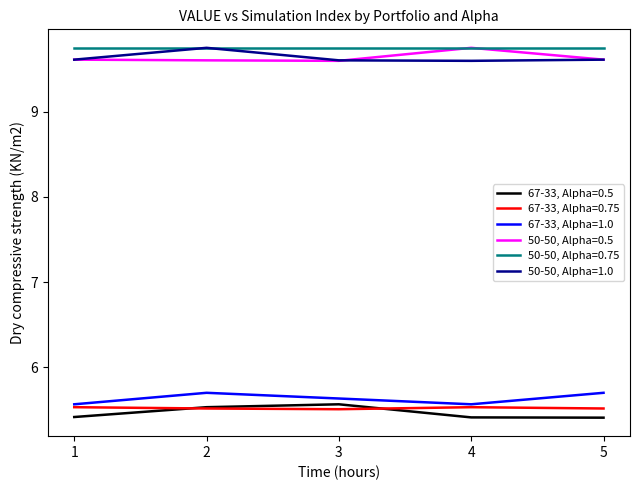

Count the 50-50, Alpha=1.0 values in the range 9 to 10.

5